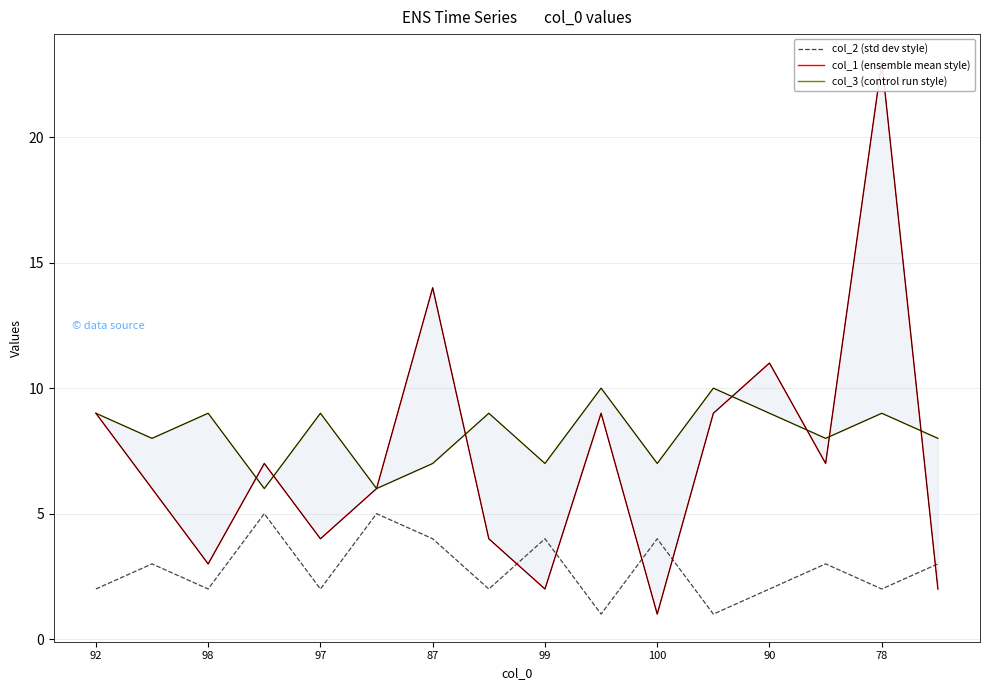

Reading right to left, what are all the values shown in this chart?

col_2 (std dev style): 3	2	3	2	1	4	1	4	2	4	5	2	5	2	3	2
col_1 (ensemble mean style): 2	23	7	11	9	1	9	2	4	14	6	4	7	3	6	9
col_3 (control run style): 8	9	8	9	10	7	10	7	9	7	6	9	6	9	8	9